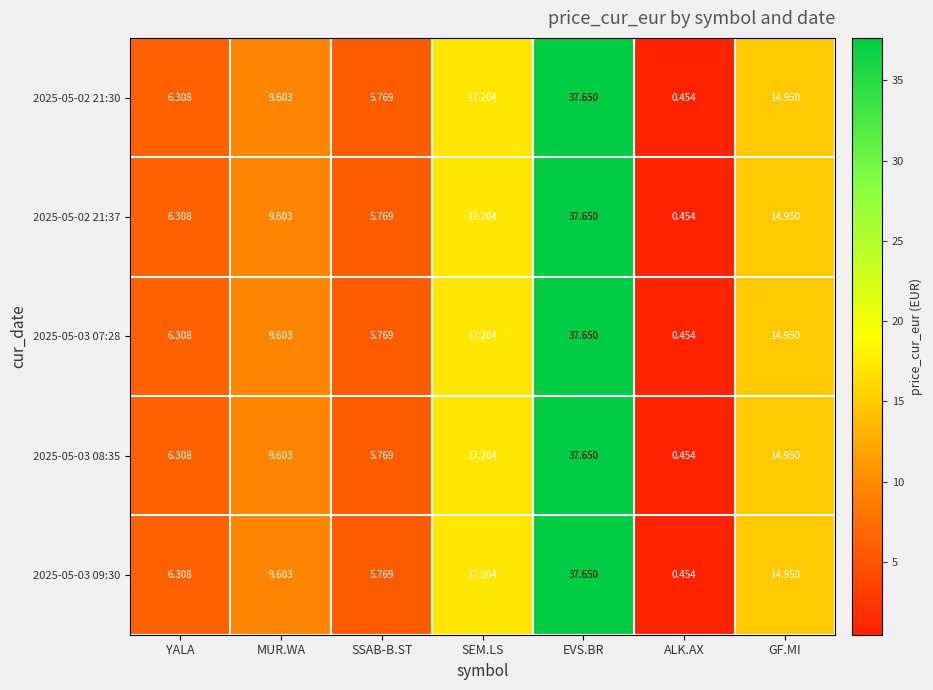

How many data points in 2025-05-03 07:28 are above 9?

4